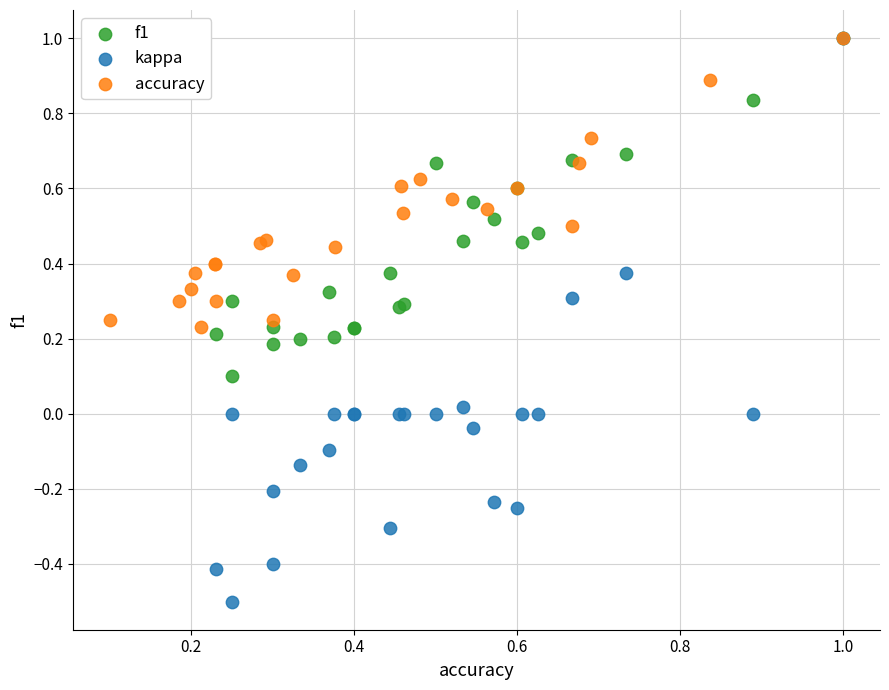

Which series has the widest spread of Y values?

kappa